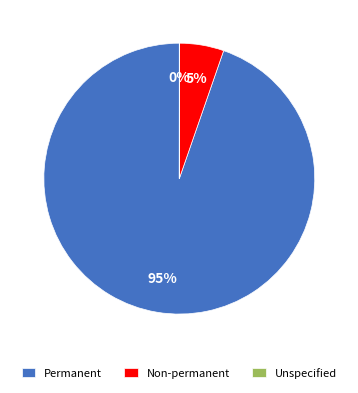

Is it true that Non-permanent is 20% of the pie?

False